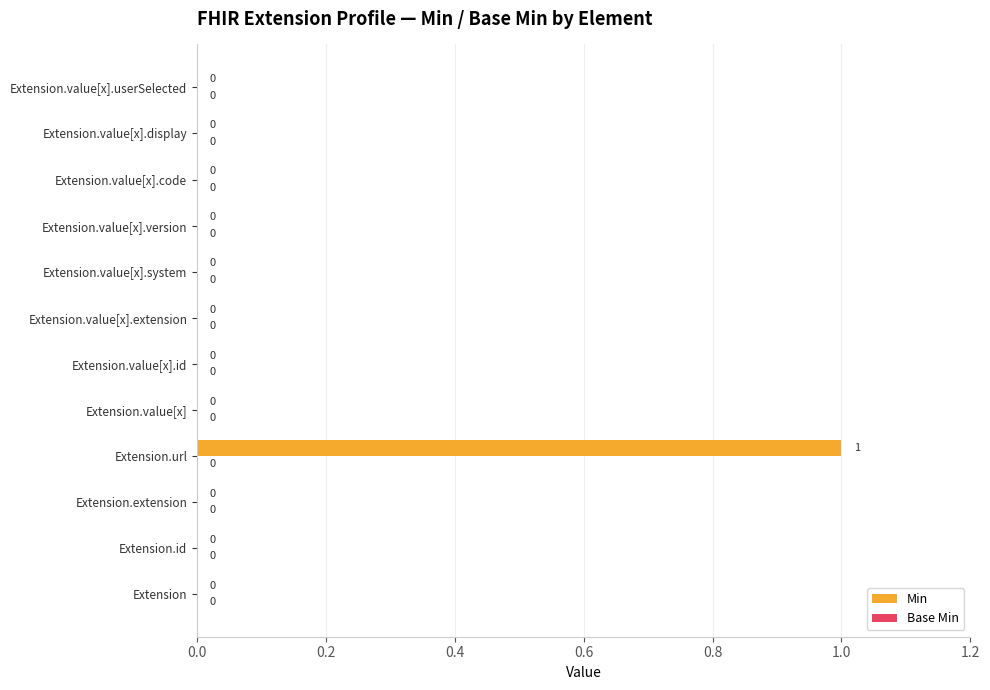

Reading bottom to top, extract all data points from this chart.

Extension=0	Extension.id=0	Extension.extension=0	Extension.url=1	Extension.value[x]=0	Extension.value[x].id=0	Extension.value[x].extension=0	Extension.value[x].system=0	Extension.value[x].version=0	Extension.value[x].code=0	Extension.value[x].display=0	Extension.value[x].userSelected=0